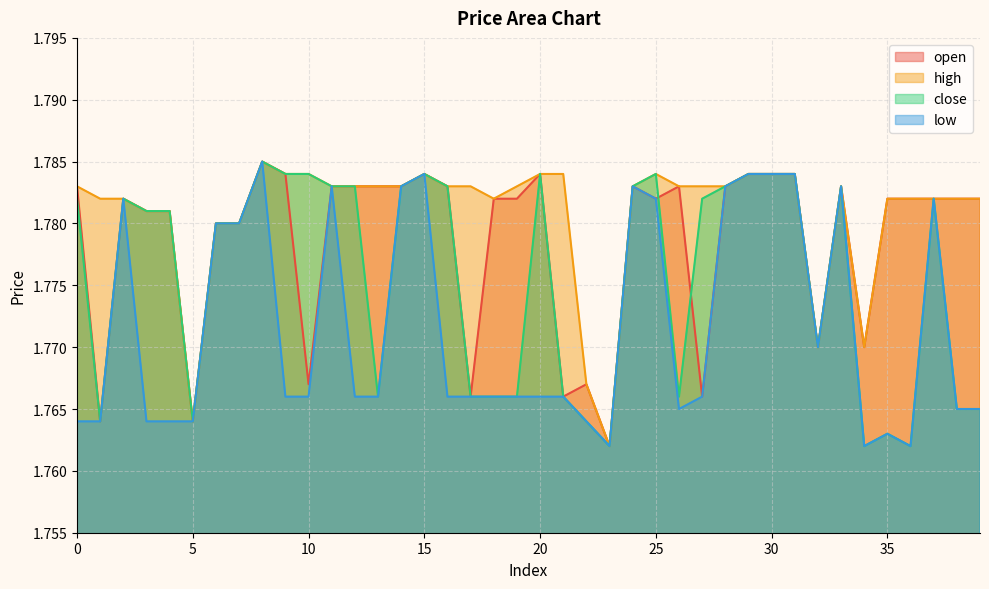

True or false: high and open intersect in this chart.

False